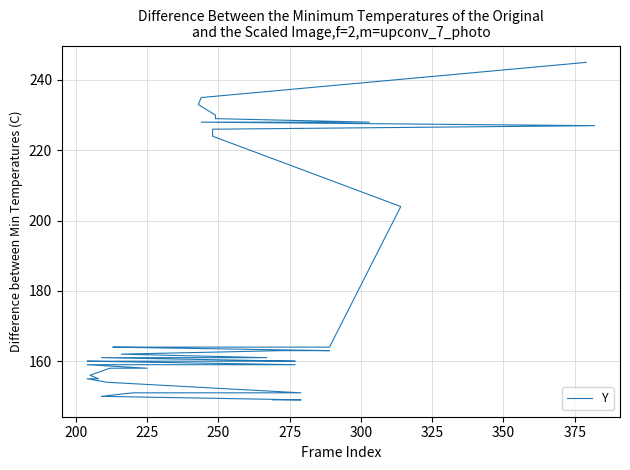

What is the value of the 34th point from the left?

229